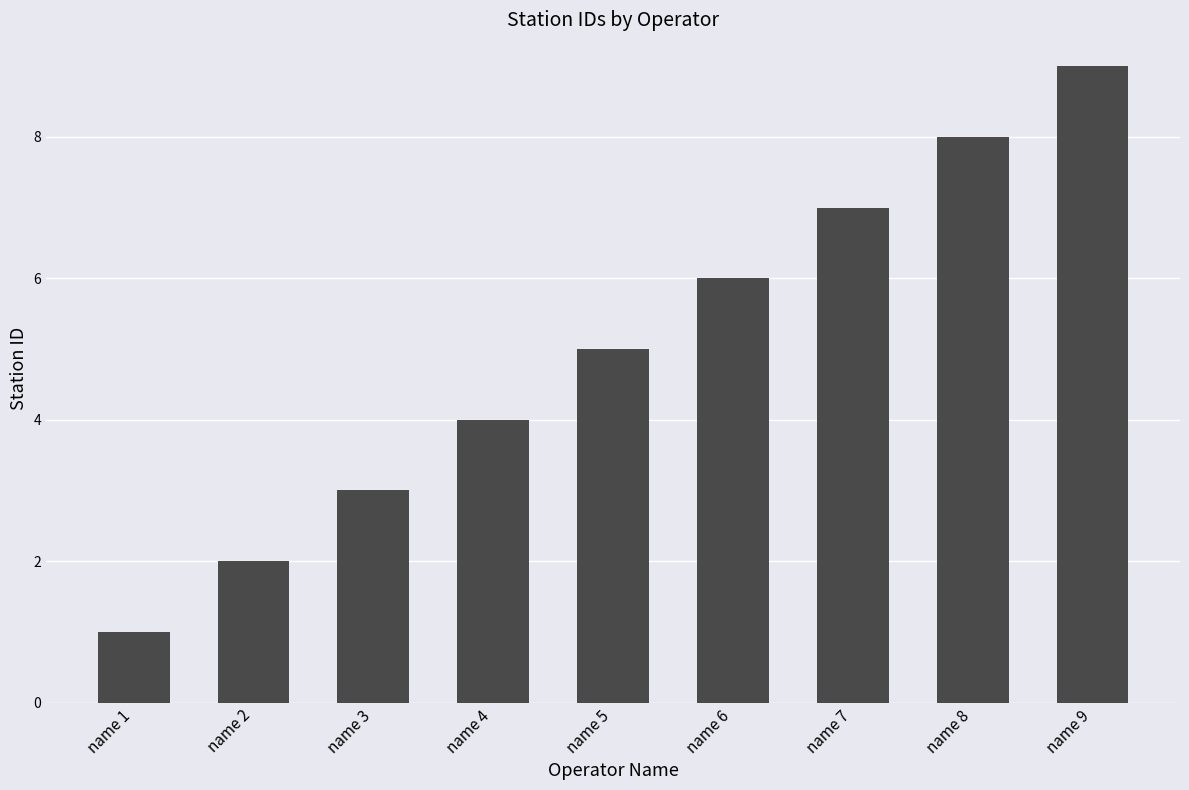

What is the average value?

5